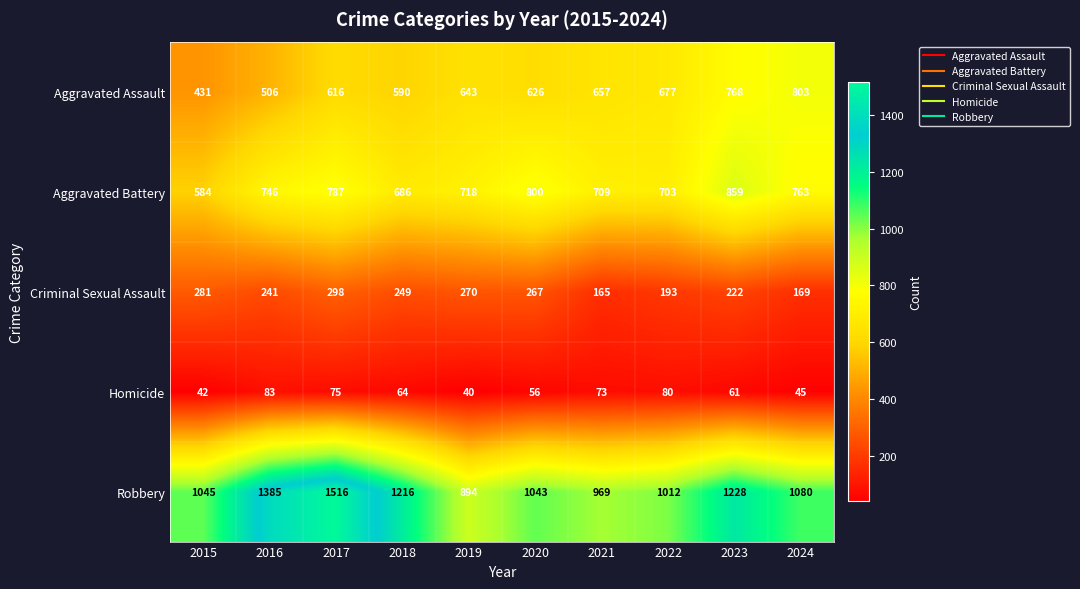

The Aggravated Assault series shows 323 at 2018. True or false?

False